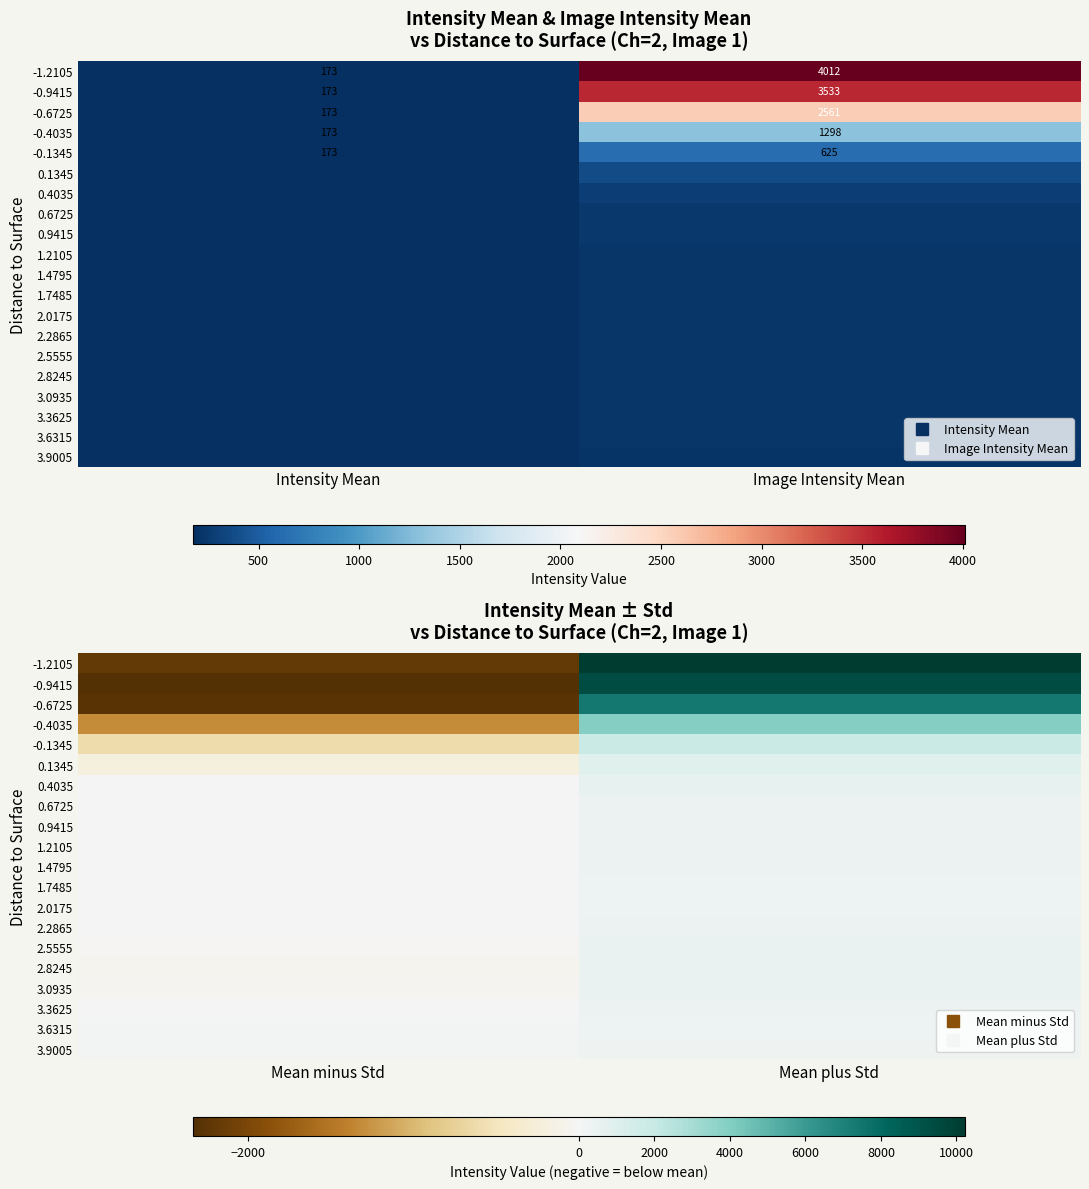

What is the average value of the 2.0175 series?

225.2